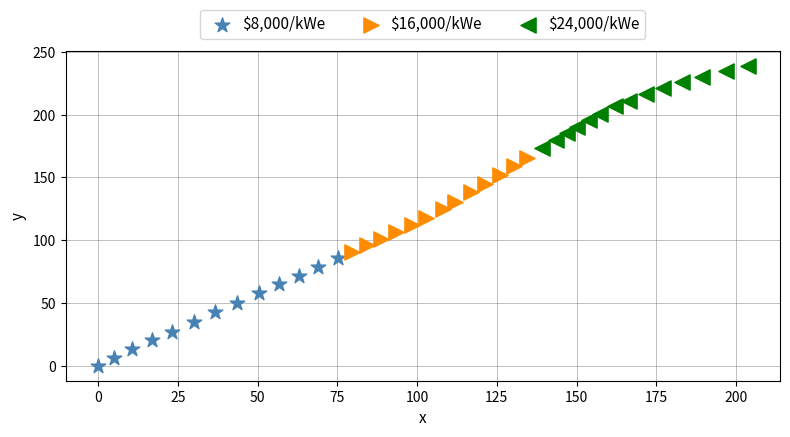

Which series has the widest spread of Y values?

$8,000/kWe